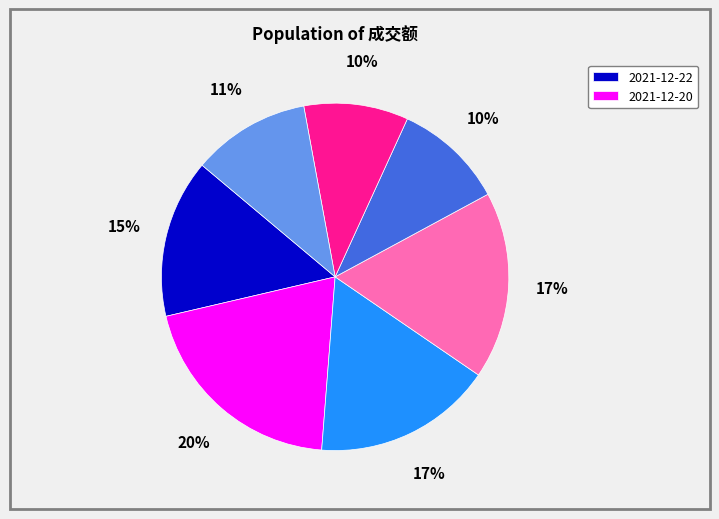

To the nearest percent, what is the difference between the largest and smallest slice percentages?

10%